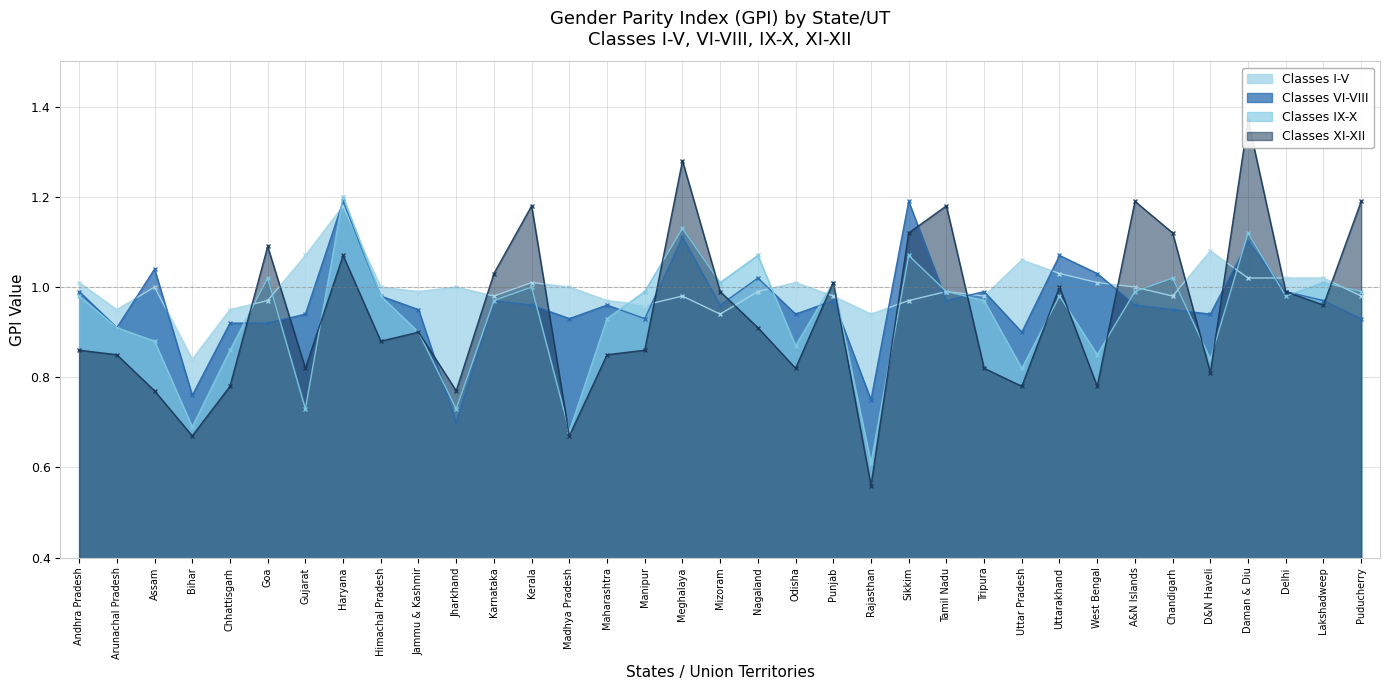

What is the difference between the Classes I-V values at Uttar Pradesh and Puducherry?

0.1